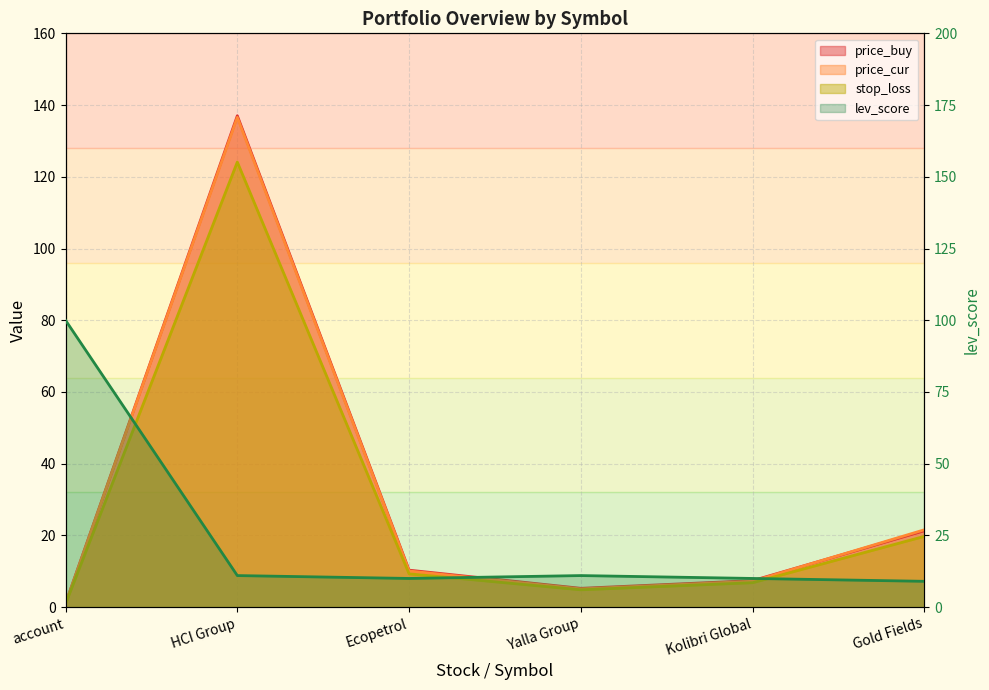

The stop_loss series shows 27.3 at Gold Fields. True or false?

False